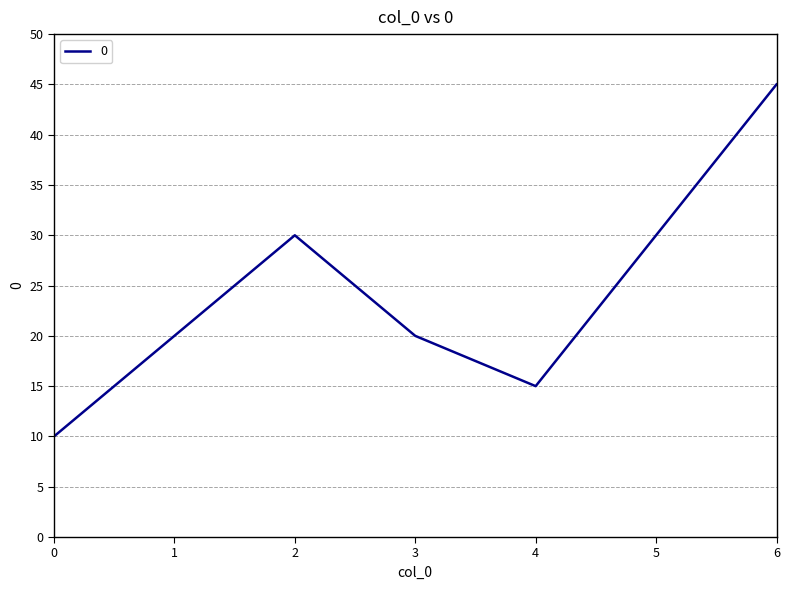

What is the sum of all values?

170